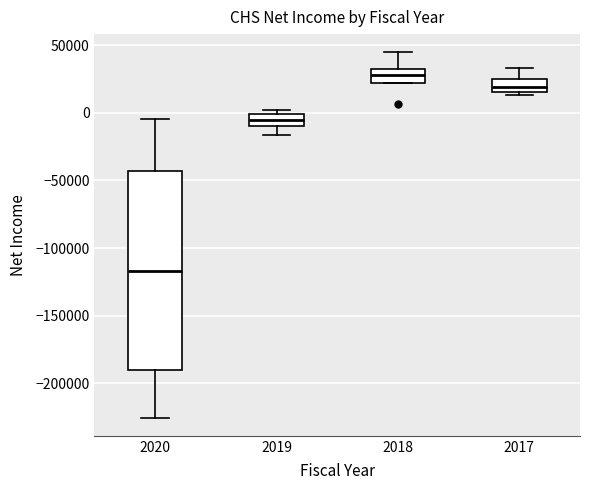

Reading left to right, transcribe this box plot: for each box, give where its median line is, the range the box spans, and where its two whiskers end, as read against the y-axis. The values are not printed on the chart, so give them approximately, as read against the axis.

2020: median -115000, box -190000 to -45000, whiskers -225000 to -5000
2019: median -5000, box -10000 to 0, whiskers -15000 to 0 (just above the box's upper edge)
2018: median 30000 (inside the box), box 20000 to 30000, whiskers 20000 to 45000
2017: median 20000, box 15000 to 25000, whiskers 15000 (just below the box's lower edge) to 35000